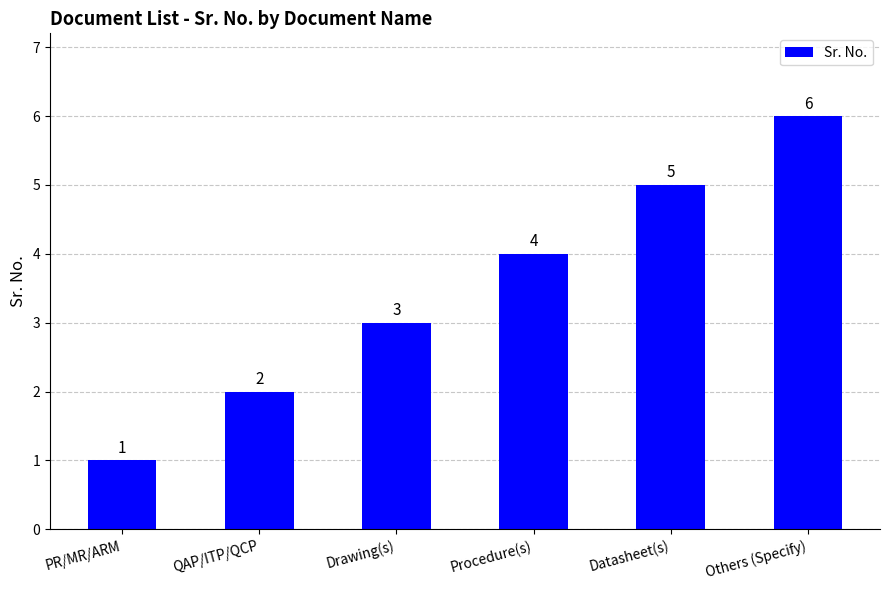

Reading left to right, extract all data points from this chart.

PR/MR/ARM=1	QAP/ITP/QCP=2	Drawing(s)=3	Procedure(s)=4	Datasheet(s)=5	Others (Specify)=6